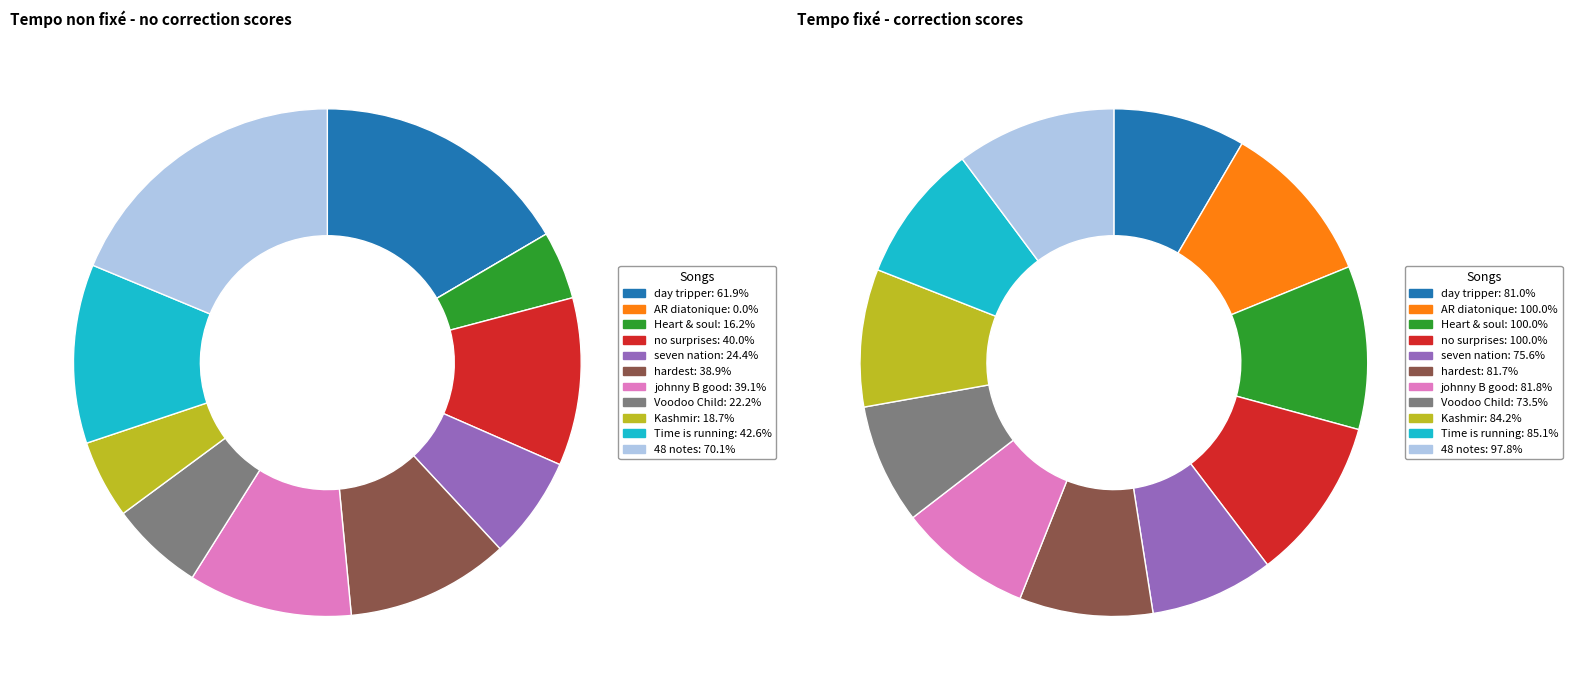

True or false: 7 accounts for 19% of the total.

False